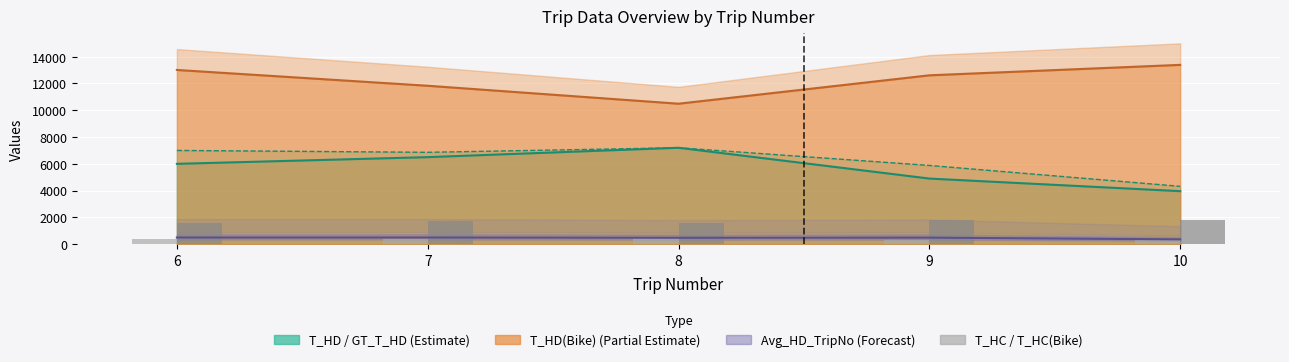

What is the highest value of the T_HC(Bike) (scaled) series?

1830